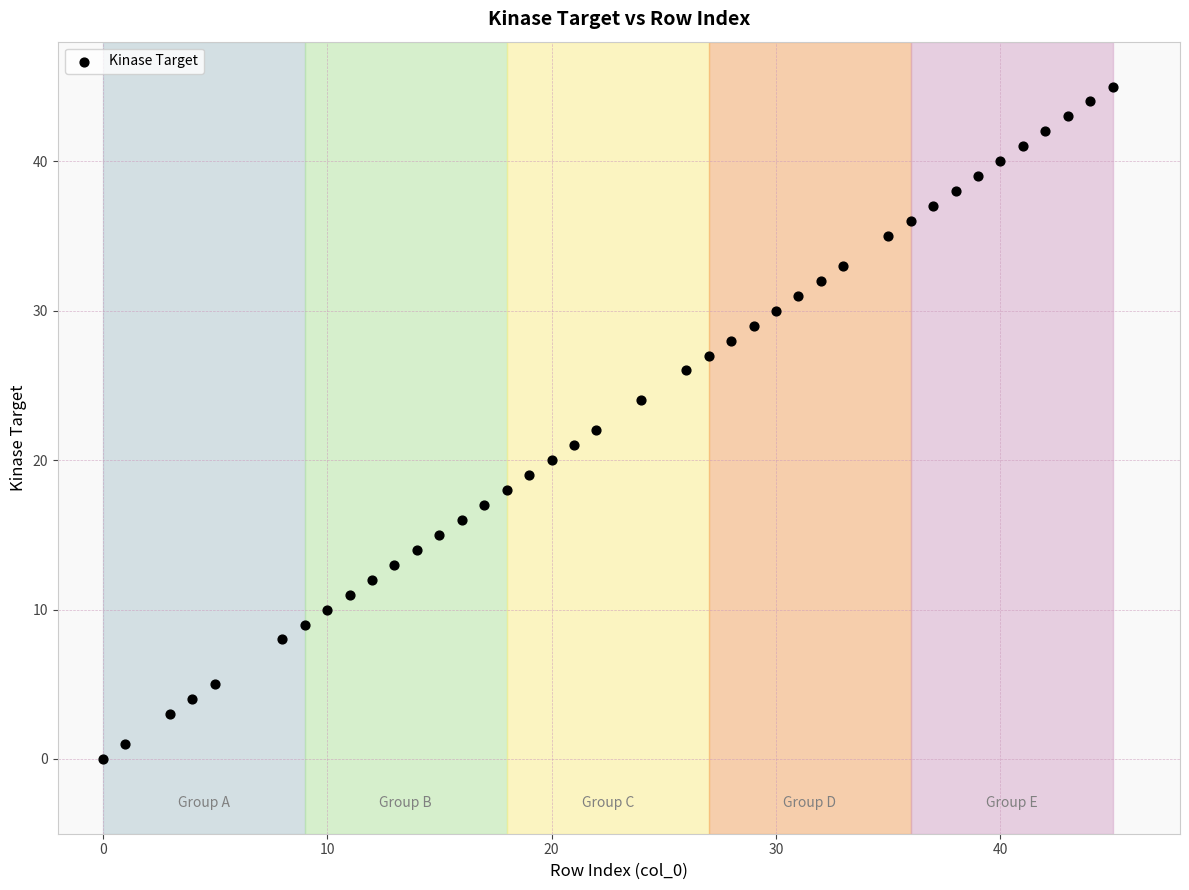

What is the range of X values (max minus min)?

45